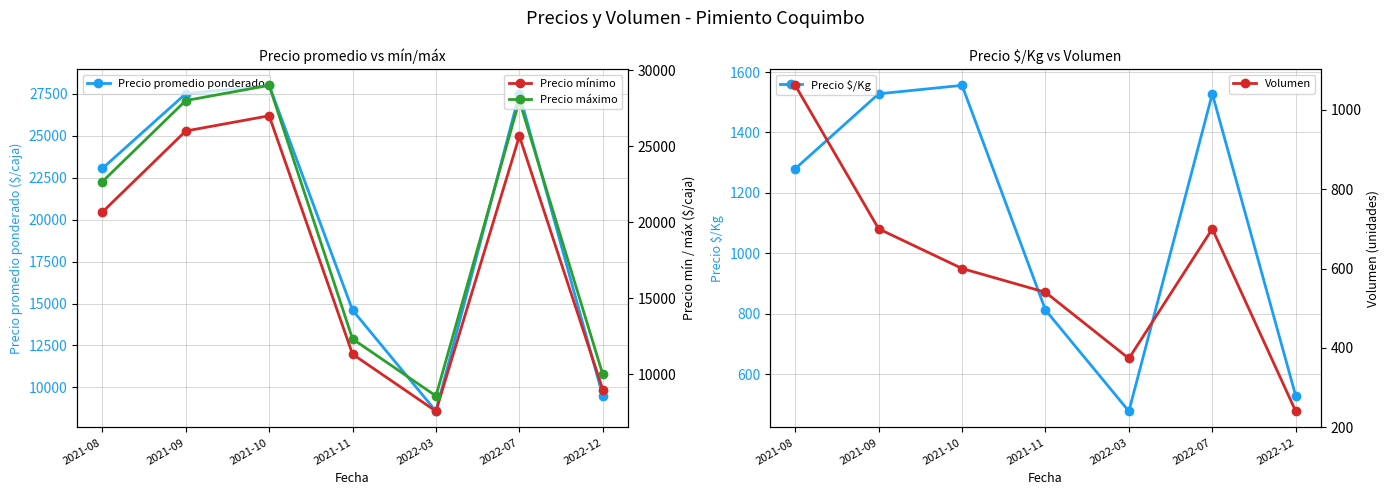

At which label is Precio $/Kg closest to 1016?

2021-11